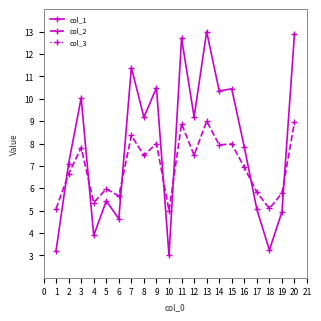

True or false: col_2 has a value of 5.0 at 10.

True